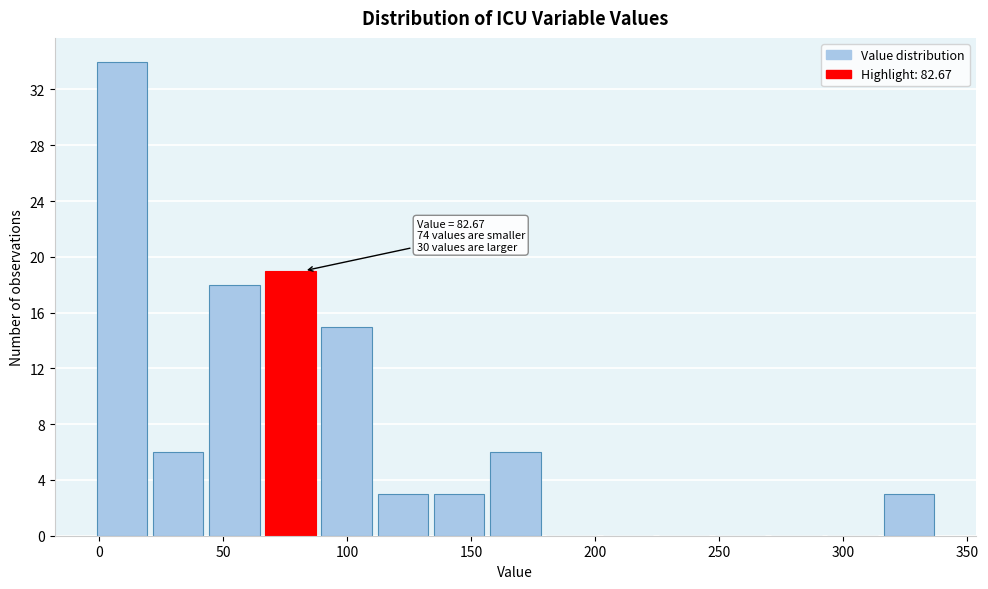

Over which range of the x-axis is the bar tallest?

0 to 20